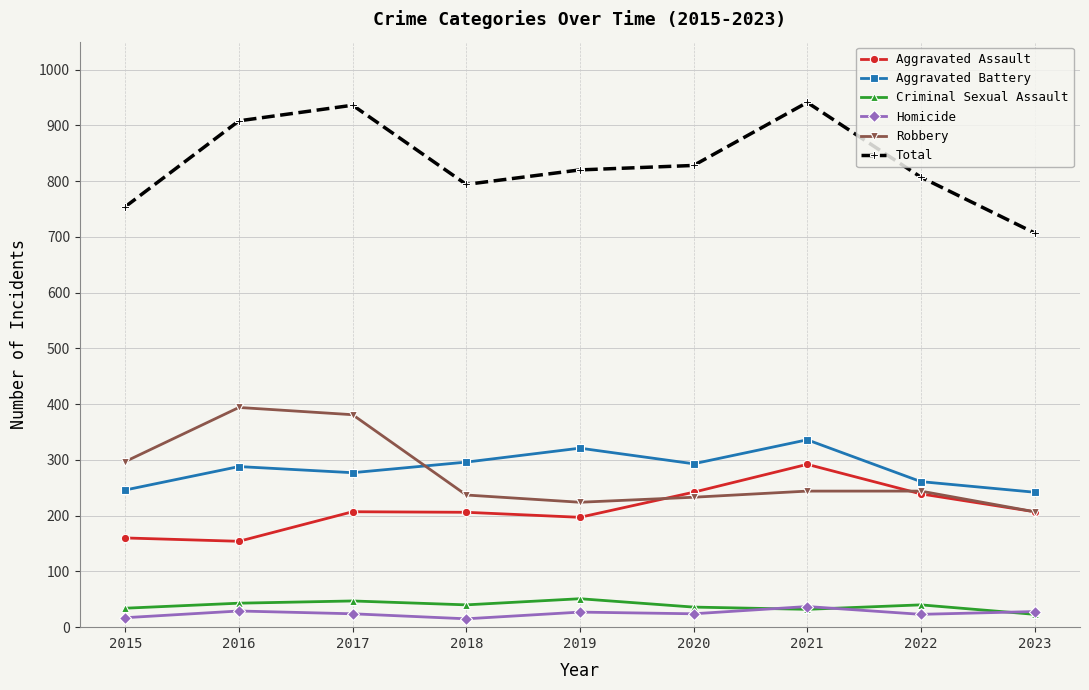

Which series has the largest range (max minus min)?

Total